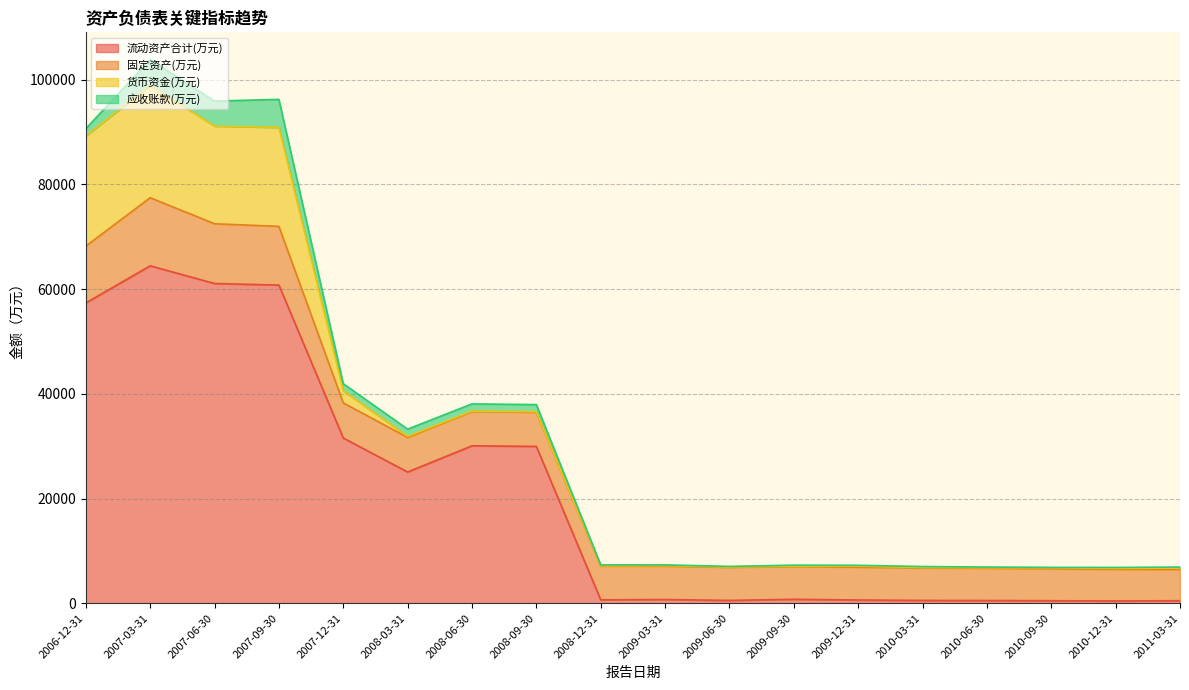

What is the sum of the 固定资产(万元) values at 2008-03-31 and 2011-03-31?

12576